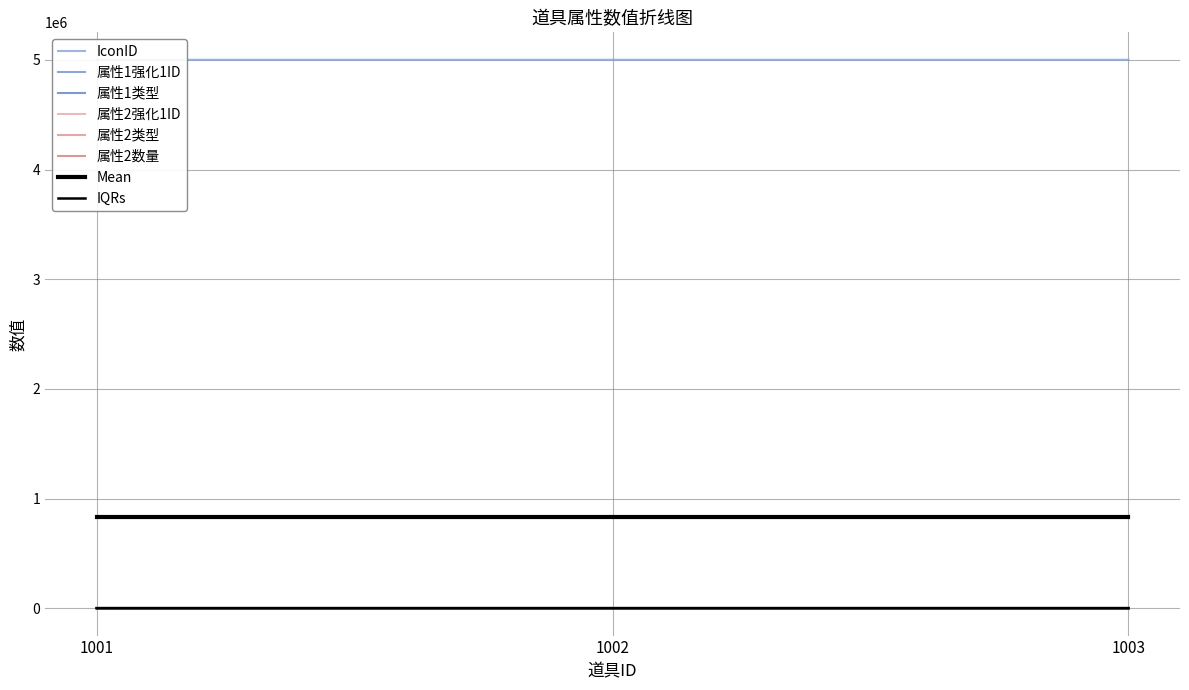

What is the value of the 属性1强化1ID point at the 2nd from the left?

2